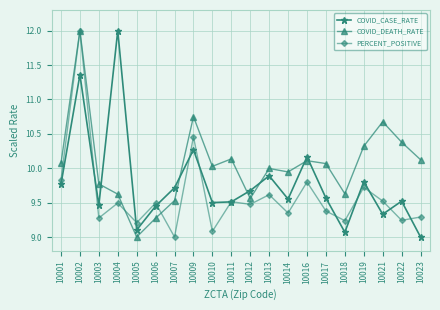

What is the difference between the maximum and minimum values in the PERCENT_POSITIVE series?

3.0